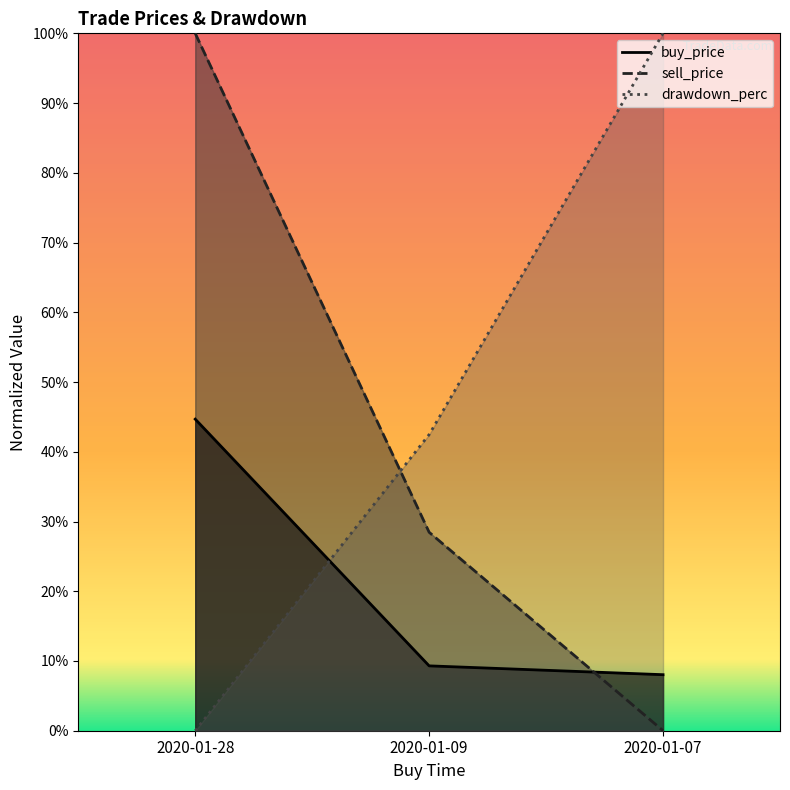

Which series has the largest total across all categories?

drawdown_perc